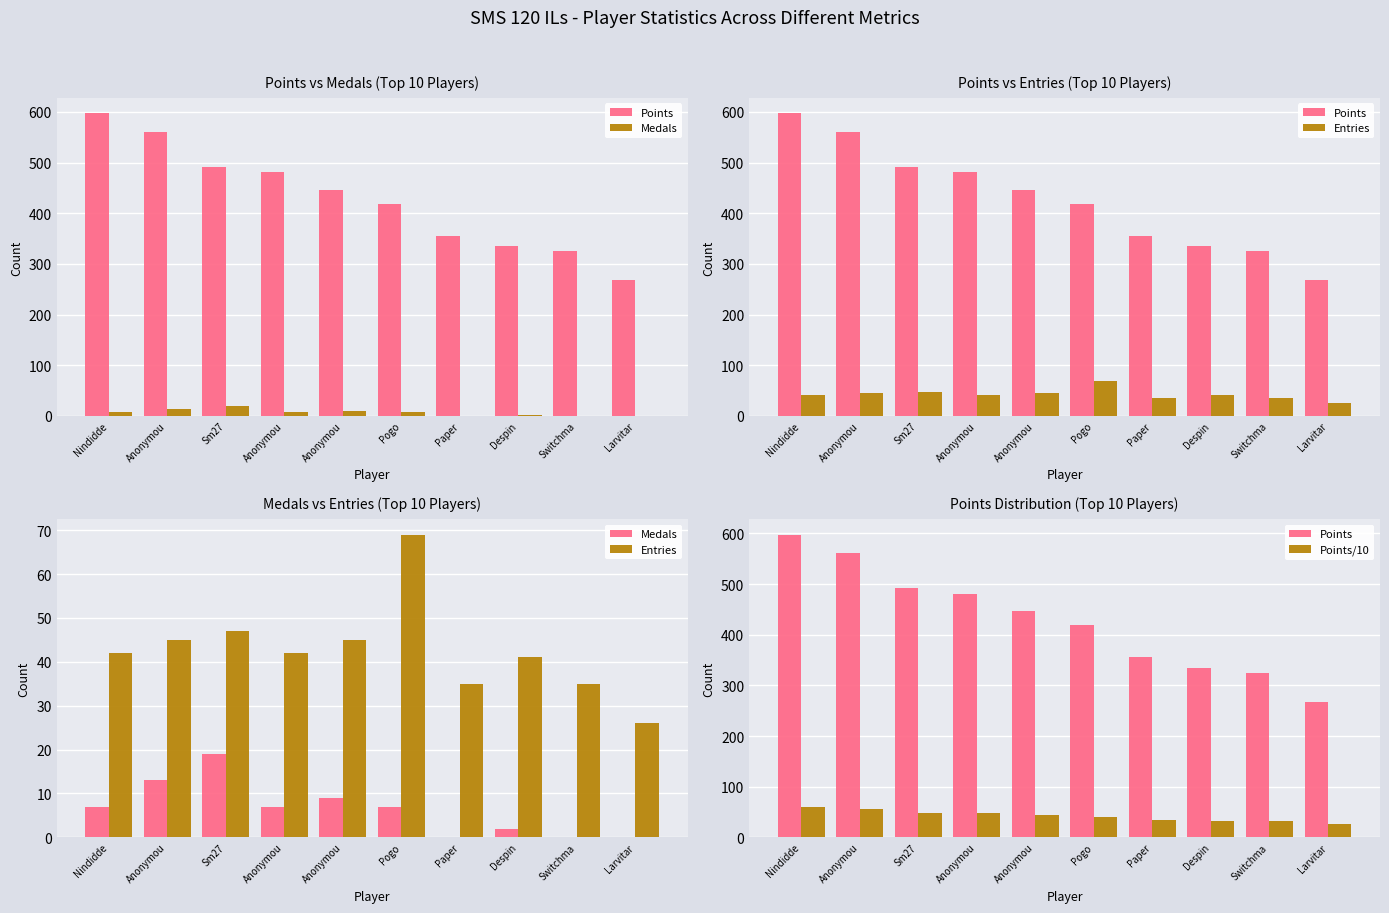

How many distinct data groups are displayed?

4